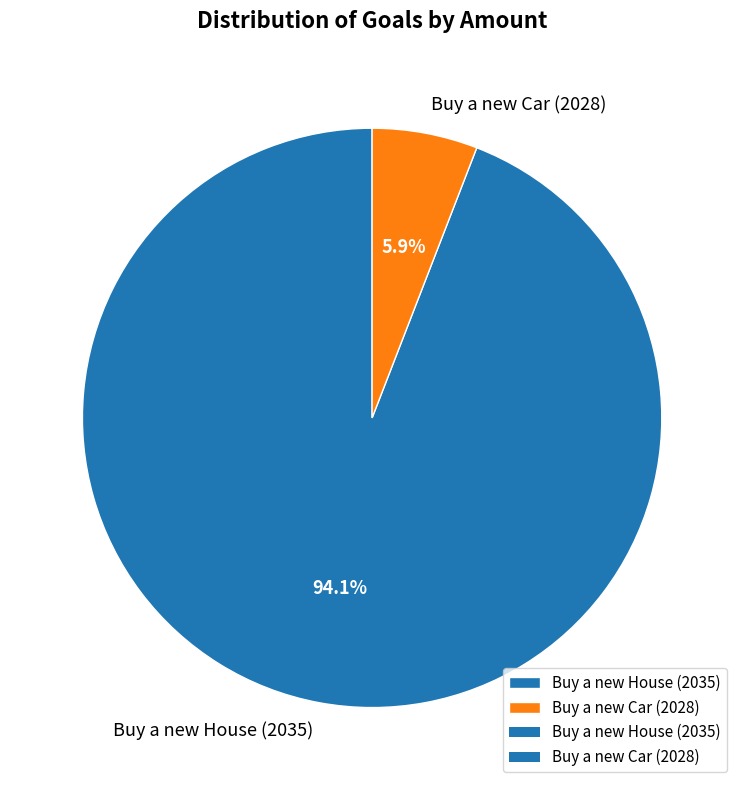

To the nearest percent, what is the difference between the largest and smallest slice percentages?

88%